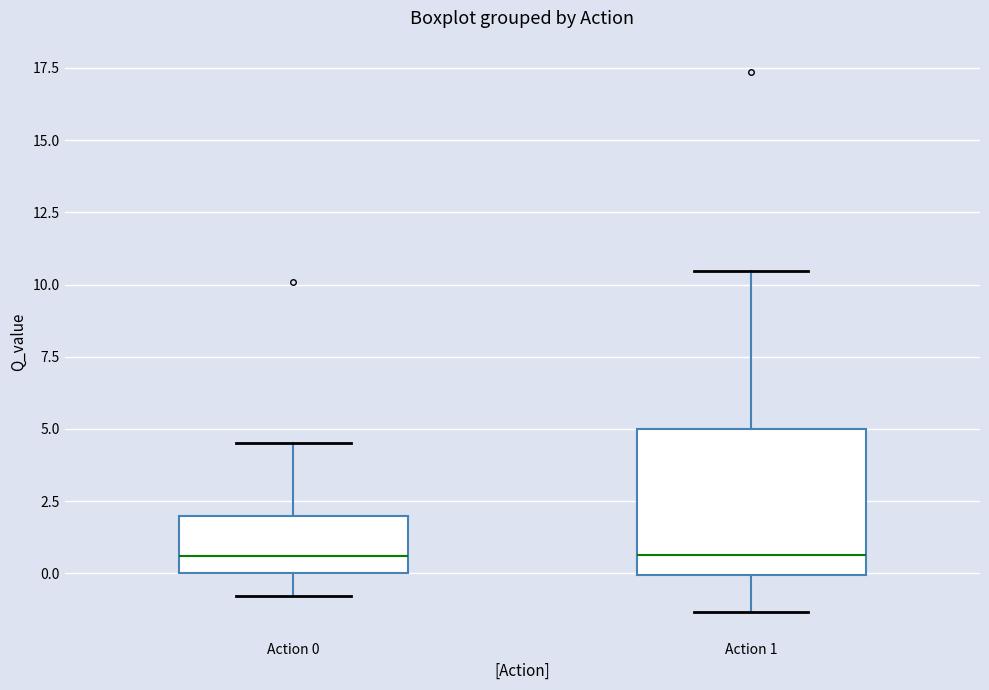

Reading left to right, read every box against the y-axis: the position of its median line, the range the box covers, and the ends of its whiskers. The values are not printed on the chart, so give them approximately, as read against the axis.

Action 0: median 0.5, box 0.0 to 2.0, whiskers -1.0 to 4.5
Action 1: median 0.5, box 0.0 to 5.0, whiskers -1.5 to 10.5